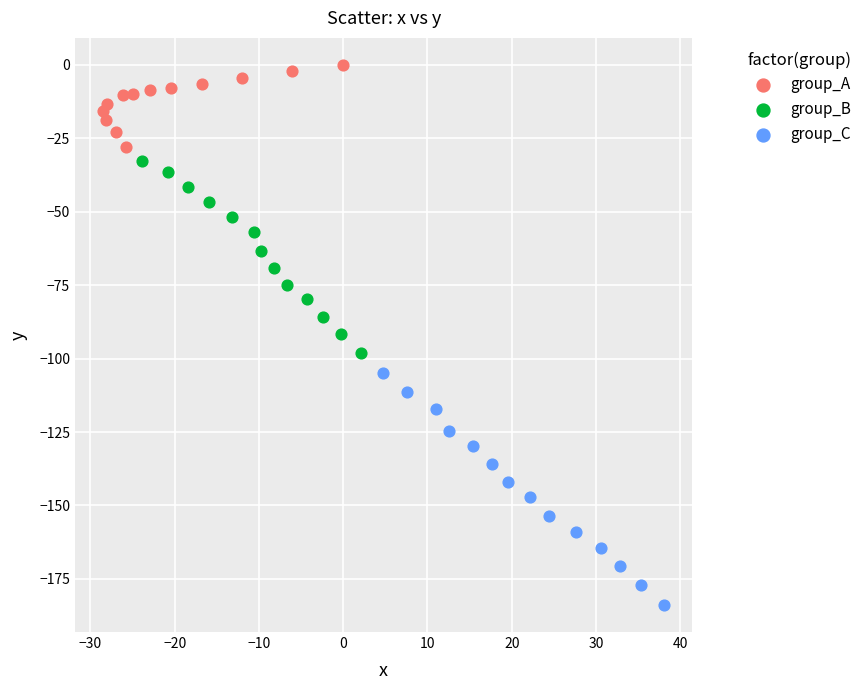

Which series has the largest Y range (max minus min)?

group_C